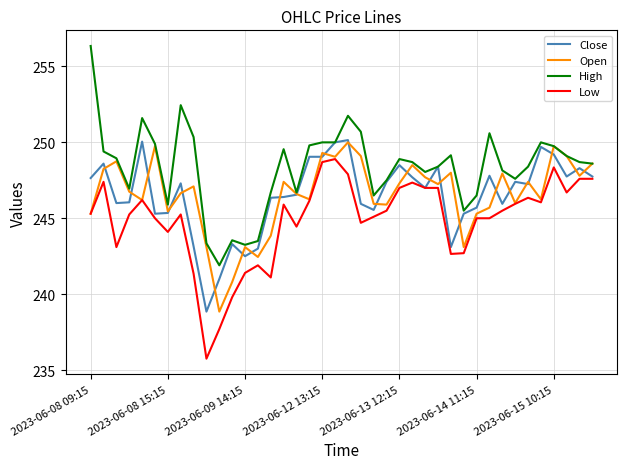

True or false: High and Low cross at least once.

False